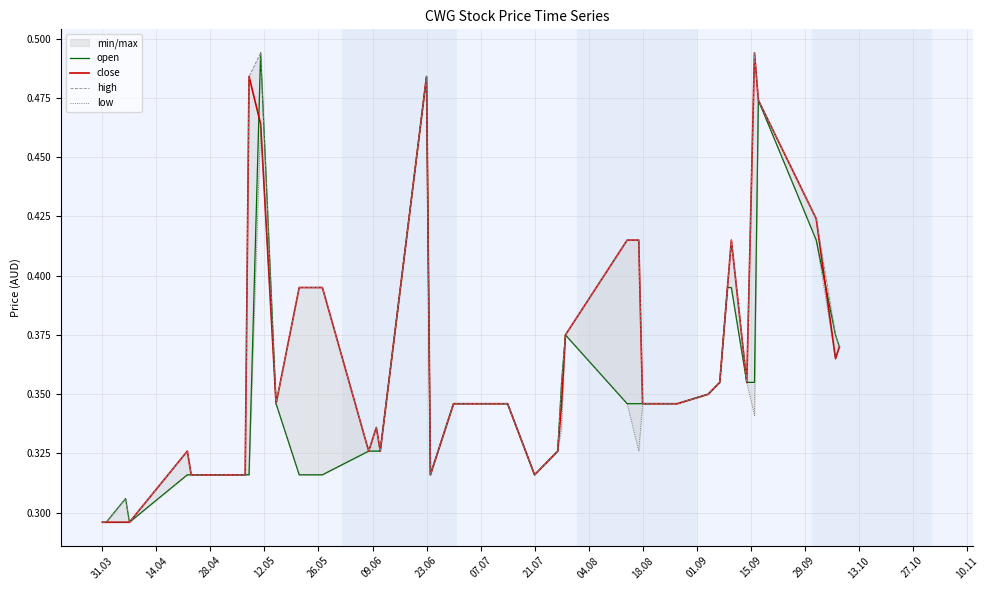

Rank the series at 23.06 from lowest to highest value.

open, close, high, low